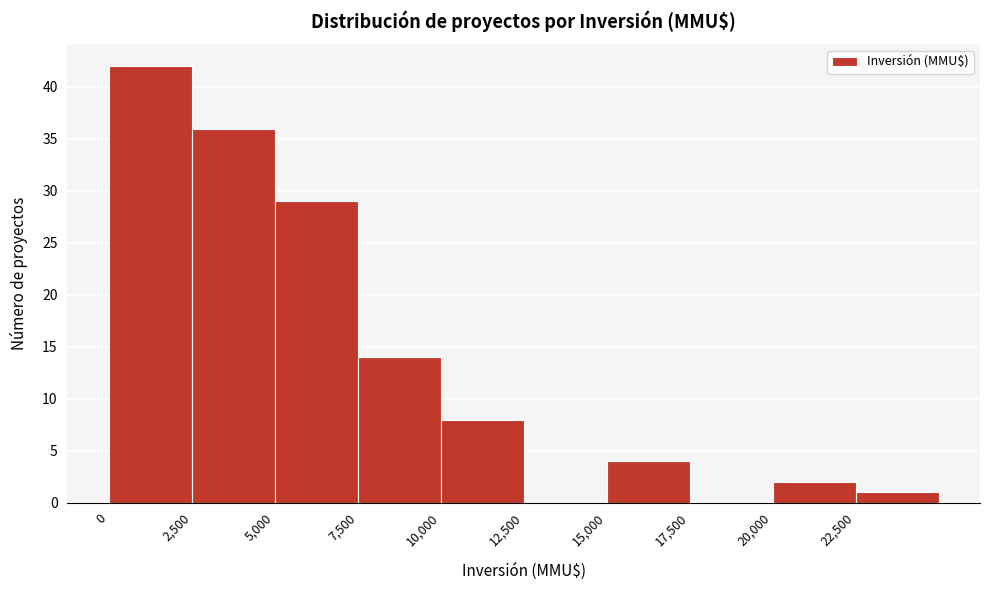

Which range on the x-axis has the tallest bar?

0 to 2500